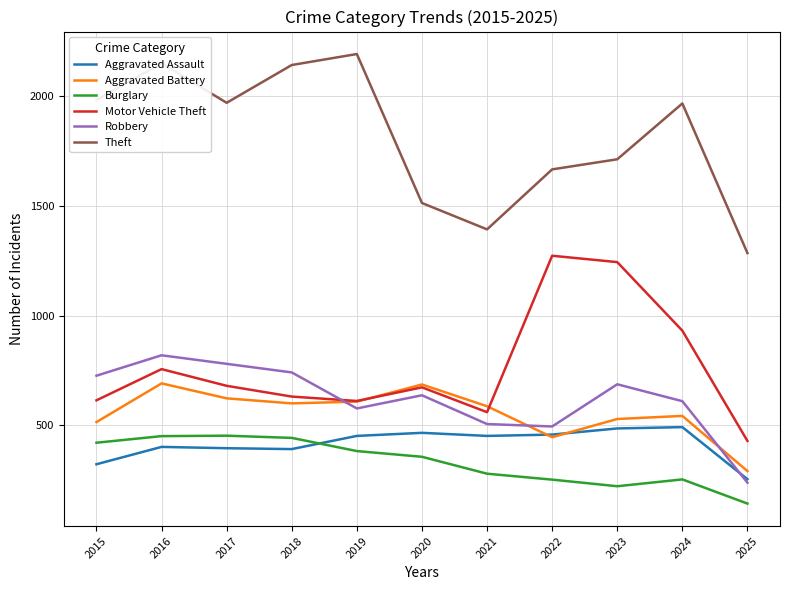

The value of Aggravated Assault at 2015 is 323. True or false?

True